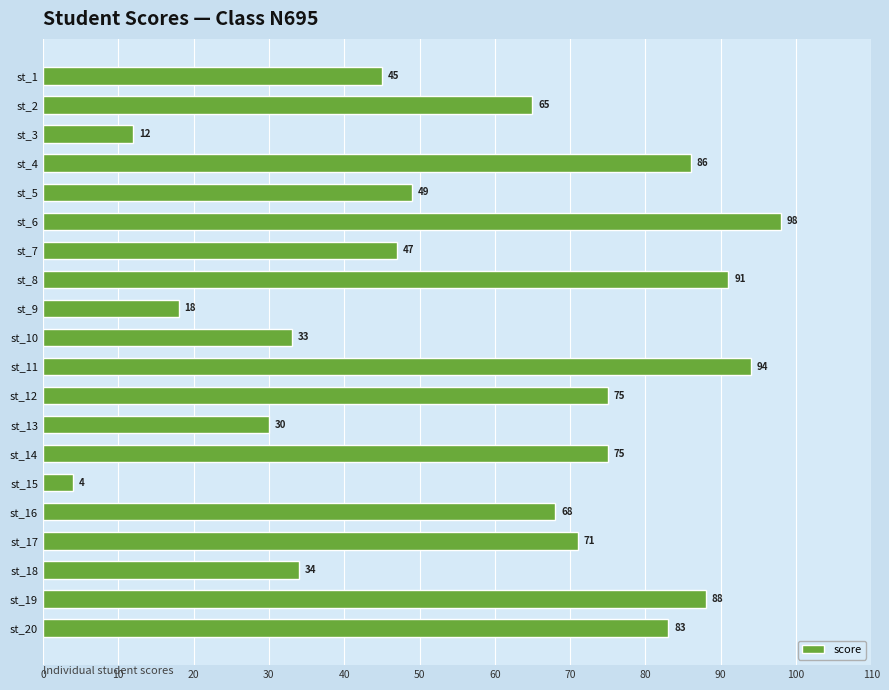

Between st_12 and st_6, which is larger?

st_6